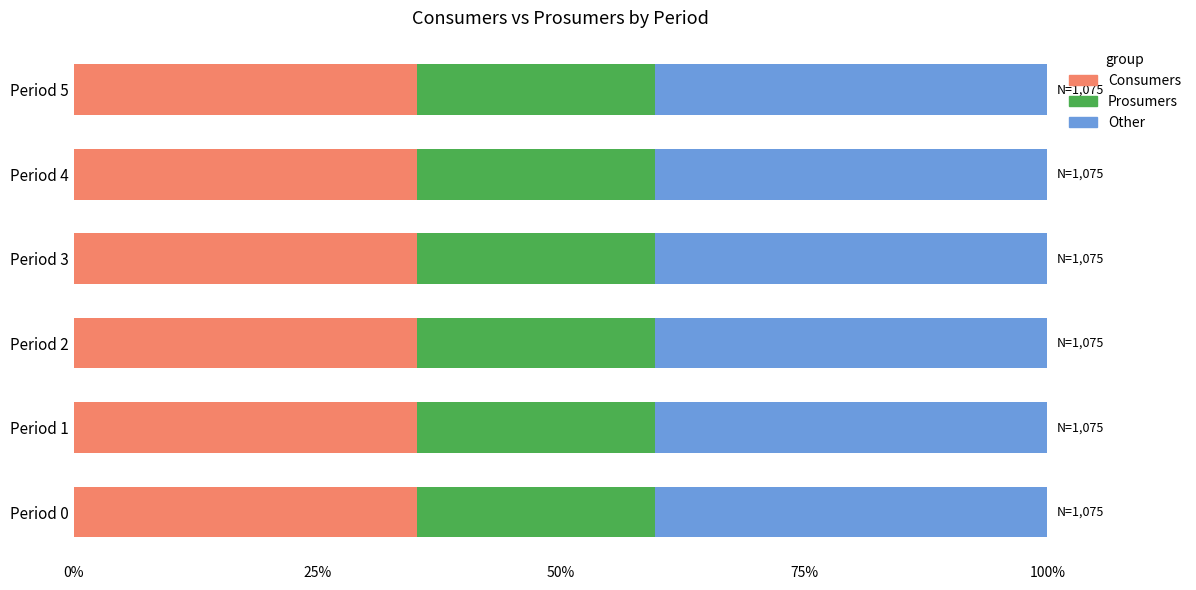

What is the total value across all series at Period 0?

100.0